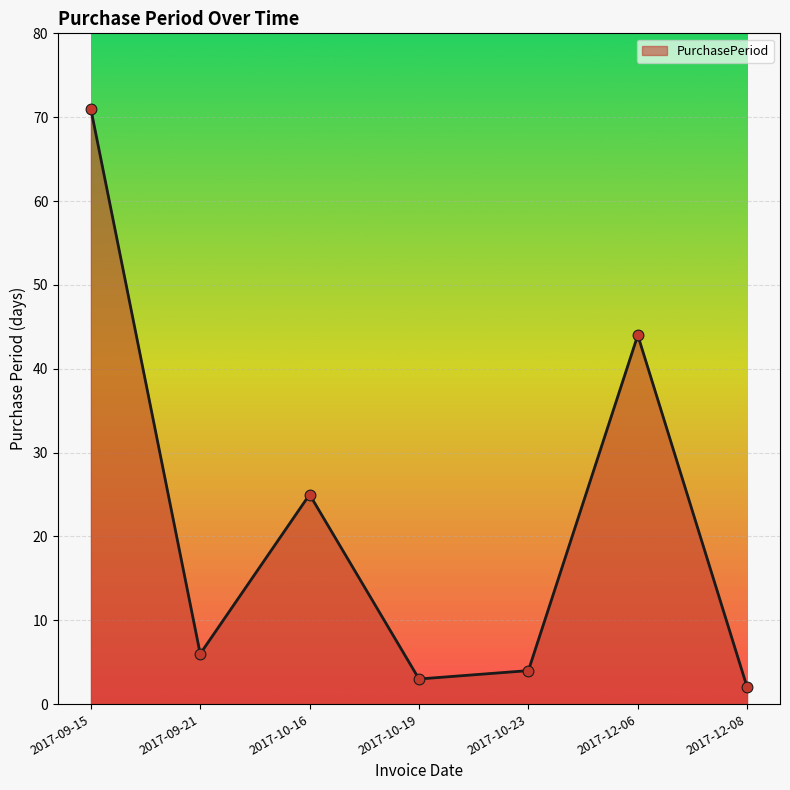

Which has a higher value, 2017-10-19 or 2017-09-15?

2017-09-15